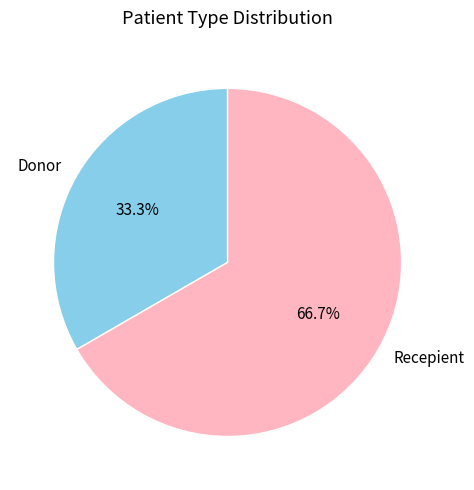

How many segments does this pie chart have?

2